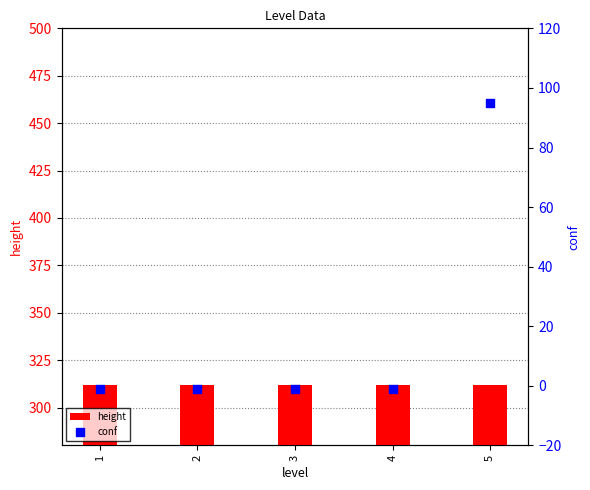

Is the value of conf at 3 greater than the value of height at 5?

No